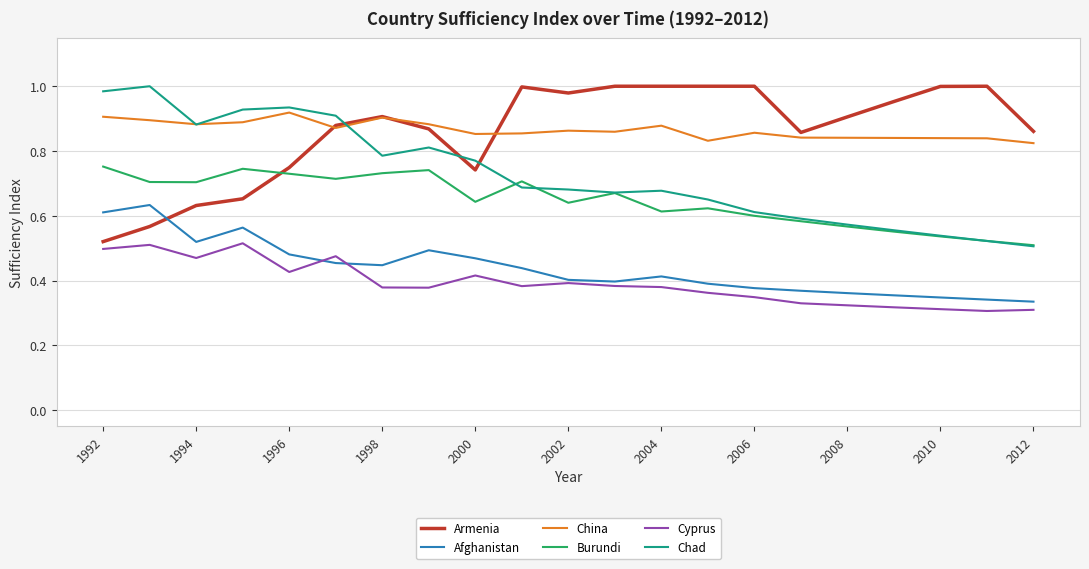

True or false: Burundi and Armenia intersect in this chart.

True